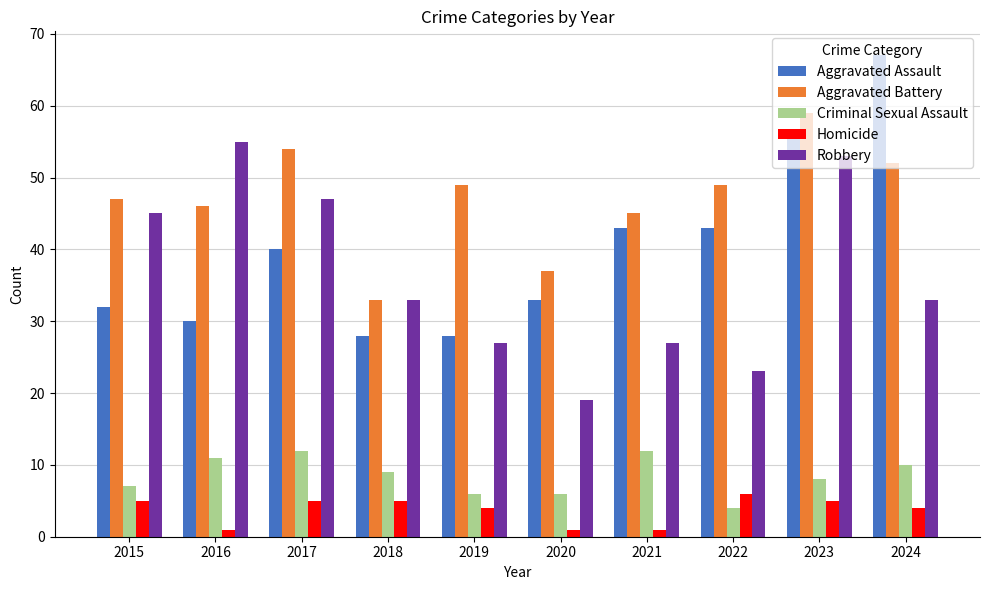

What are all the series names shown in the legend?

Aggravated Assault, Aggravated Battery, Criminal Sexual Assault, Homicide, Robbery